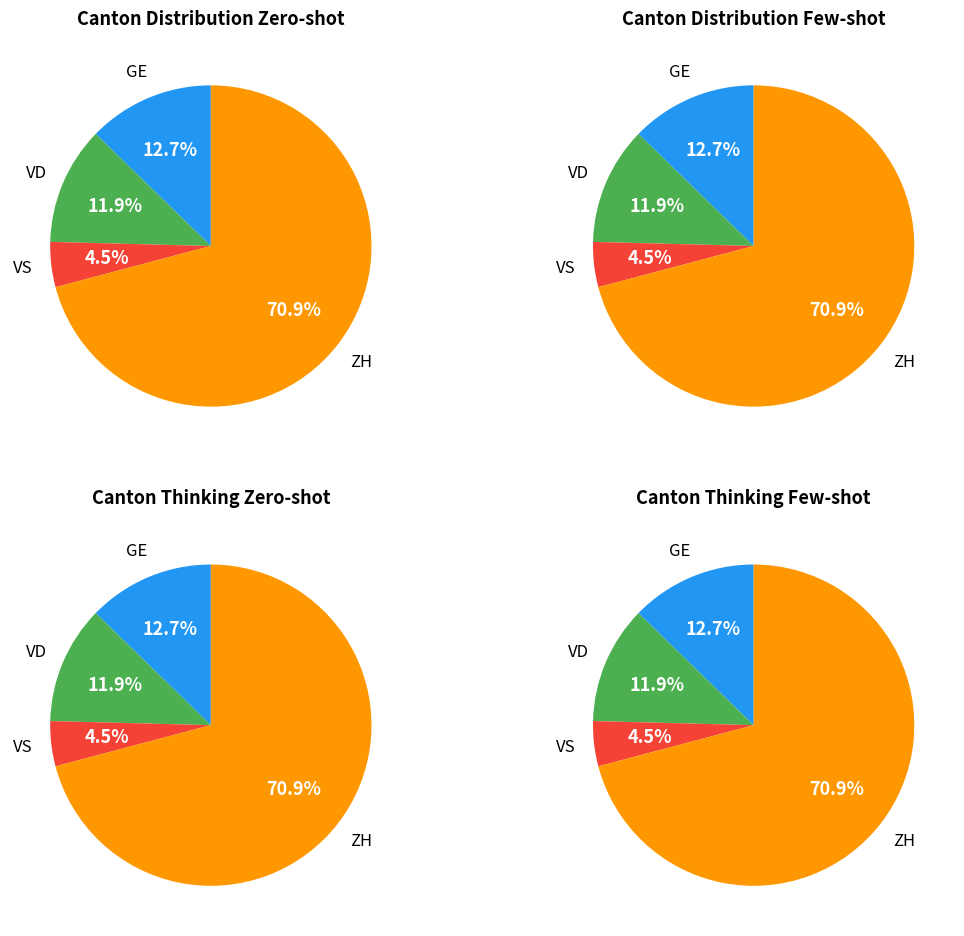

Which series has the largest range (max minus min)?

ZH